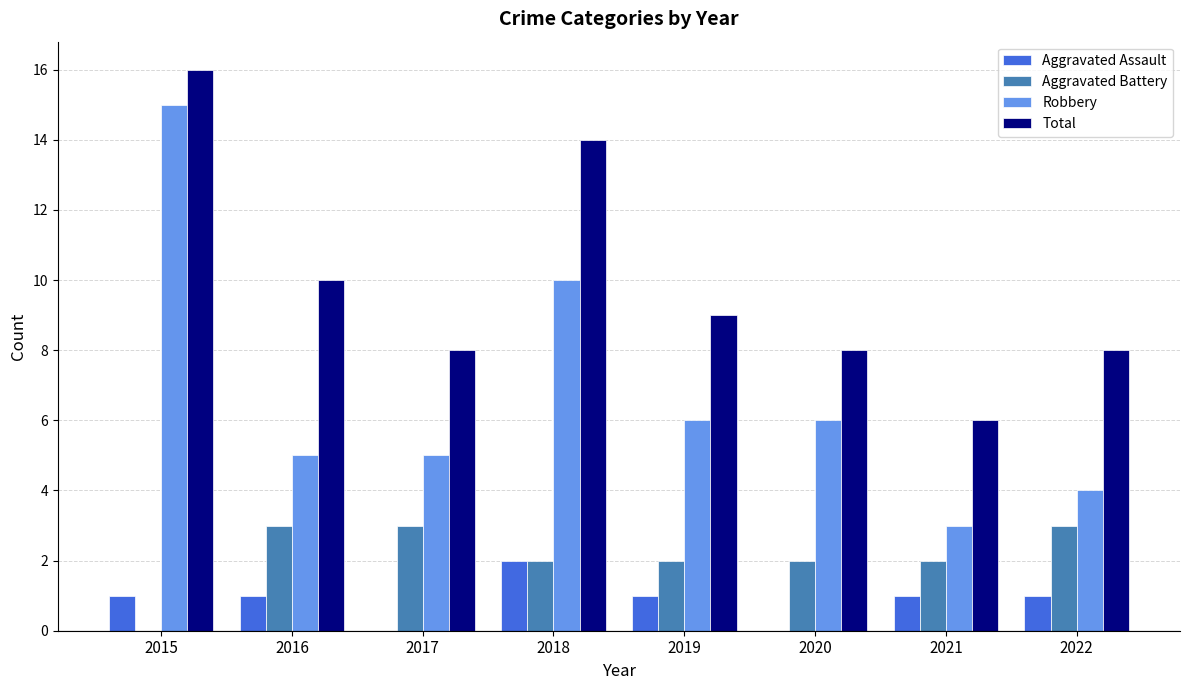

How many groups of bars are there?

8